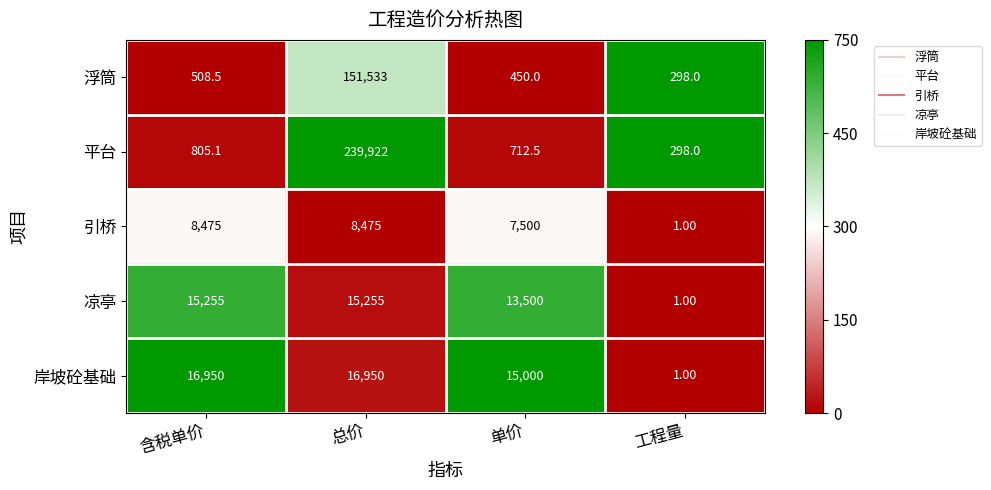

Which series has the widest spread of values?

平台